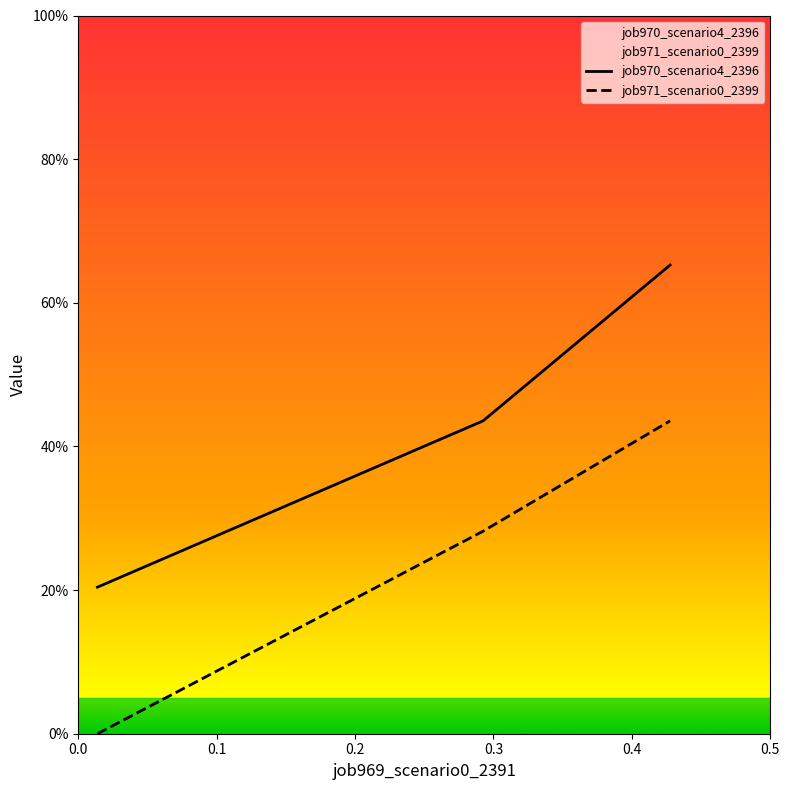

Count the job970_scenario4_2396 values in the range 0 to 1.

3